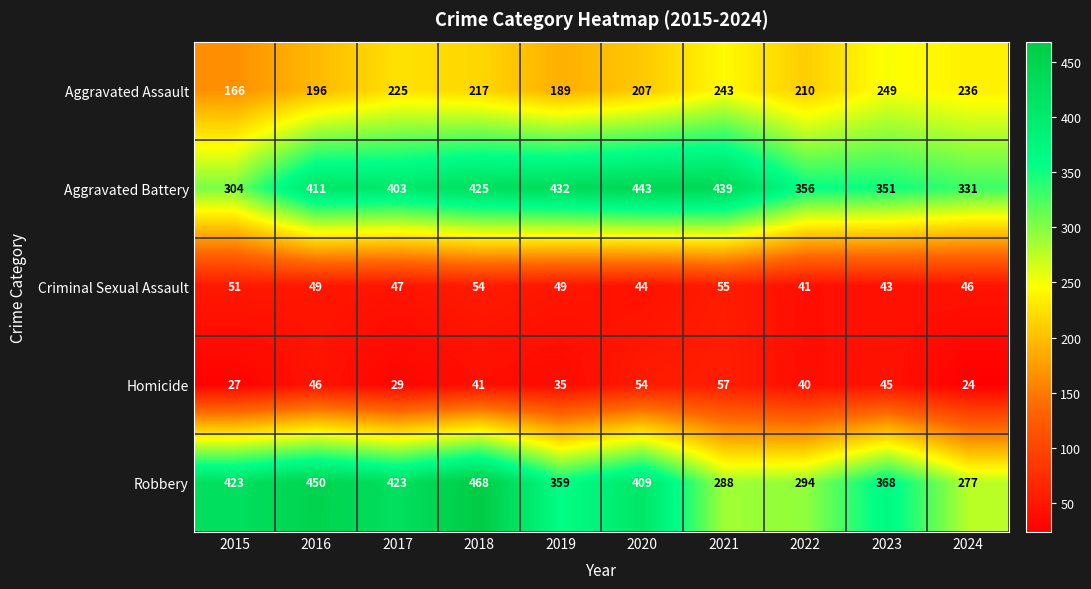

What is the difference between the maximum and minimum values in the Criminal Sexual Assault series?

14